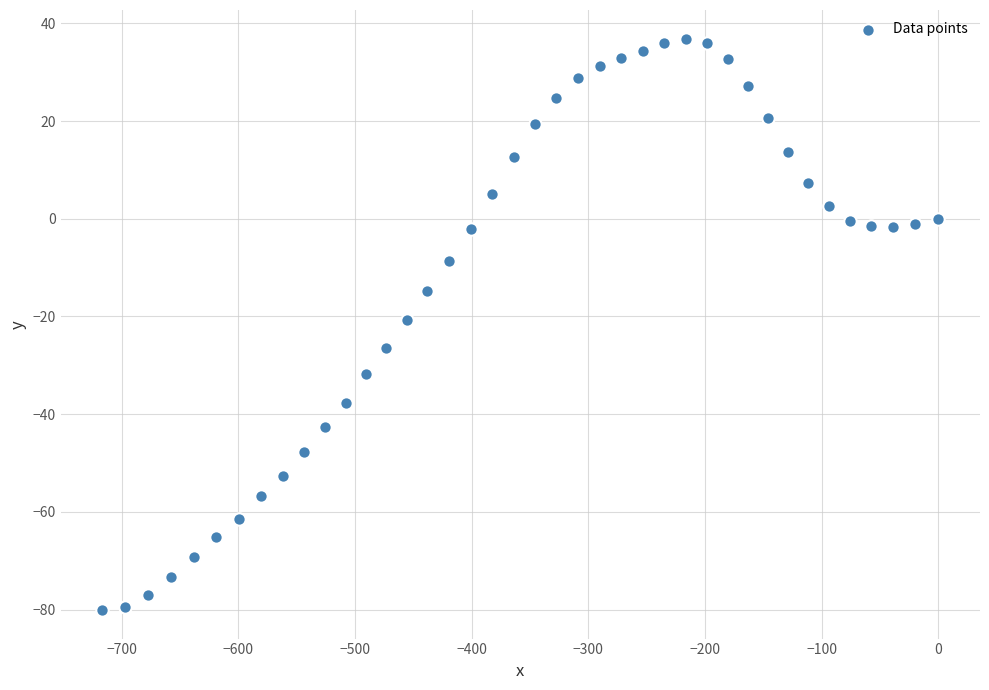

What is the range of Y values (max minus min)?

117.0